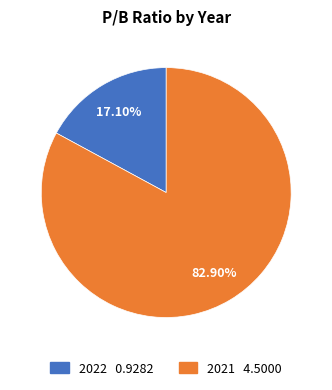

True or false: 2021 accounts for 68% of the total.

False